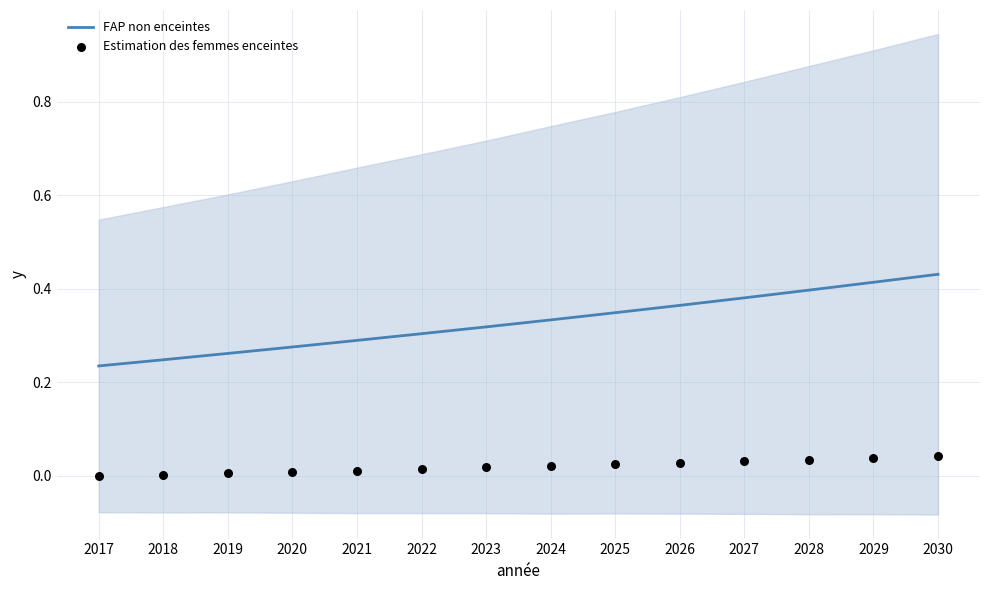

Is the value of FAP non enceintes at 2025 greater than the value of Estimation des femmes enceintes at 2024?

Yes